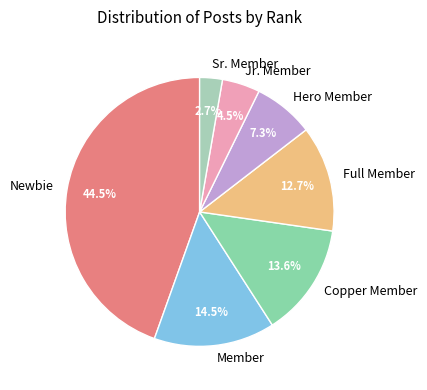

What is the smallest slice in the pie chart?

Sr. Member